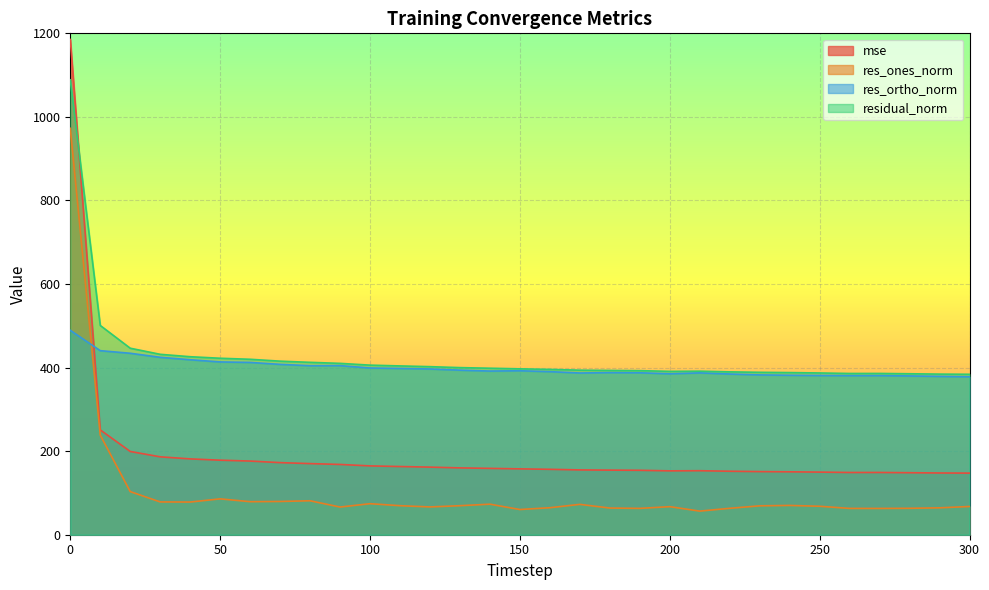

Does the chart display data point markers on the line(s)?

No